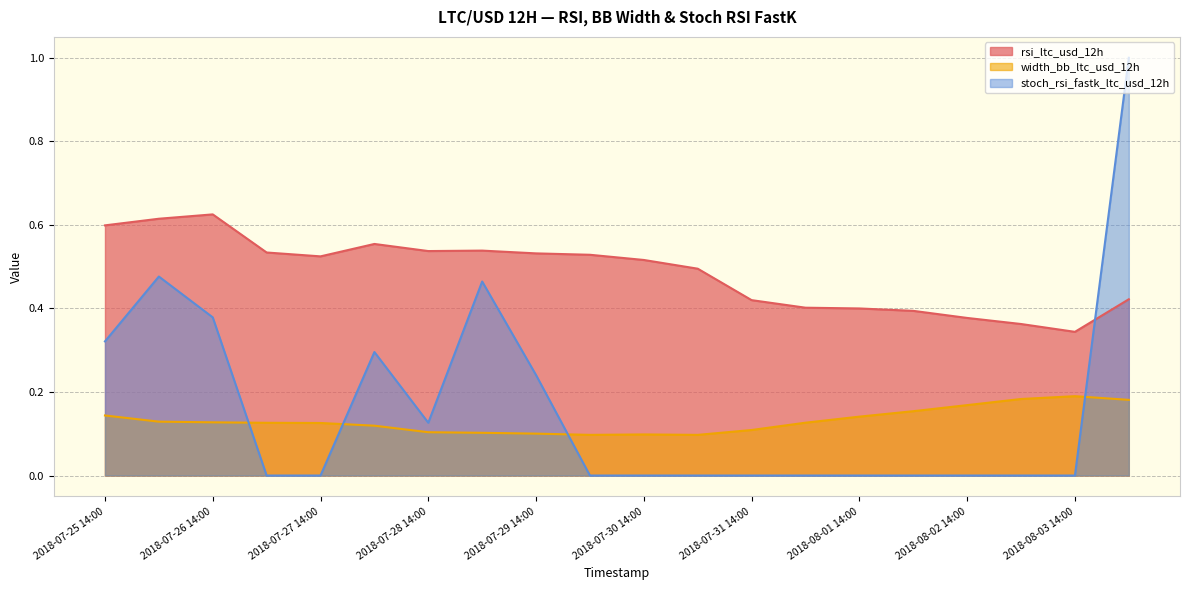

At 2018-07-31 14:00, list the series in order from smallest to largest.

stoch_rsi_fastk_ltc_usd_12h, width_bb_ltc_usd_12h, rsi_ltc_usd_12h